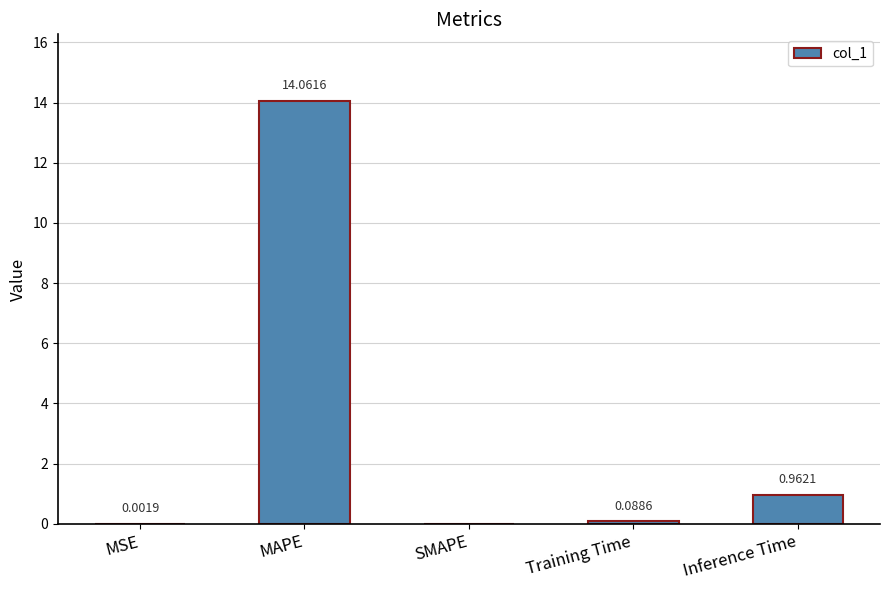

What is the change in value from MSE to Training Time?

+0.1